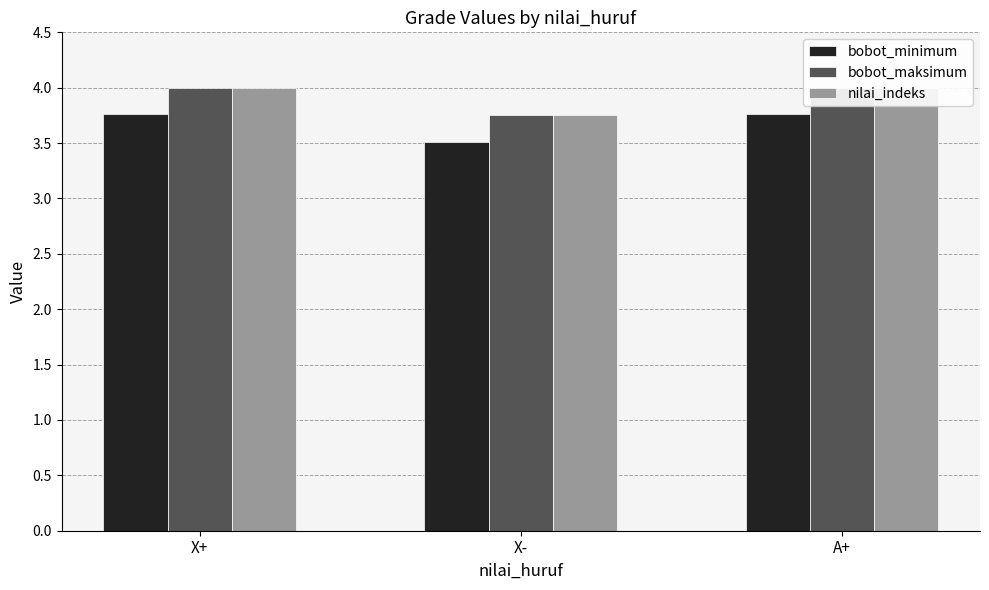

Which series has the widest spread of values?

bobot_minimum